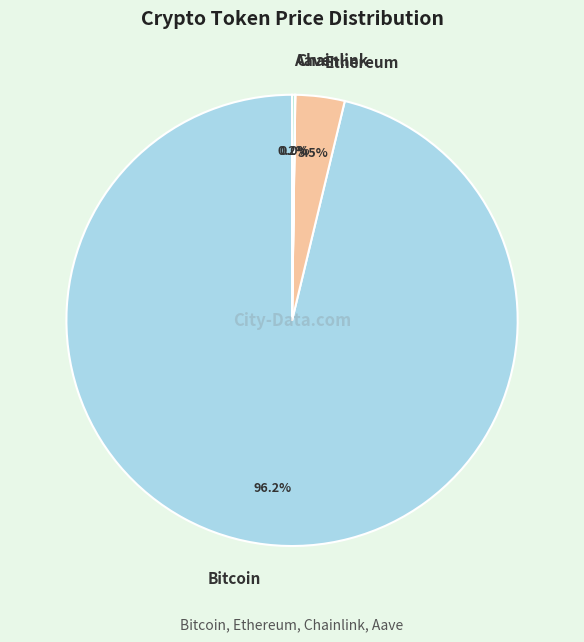

What is the total percentage of Bitcoin and Ethereum?

99.8%